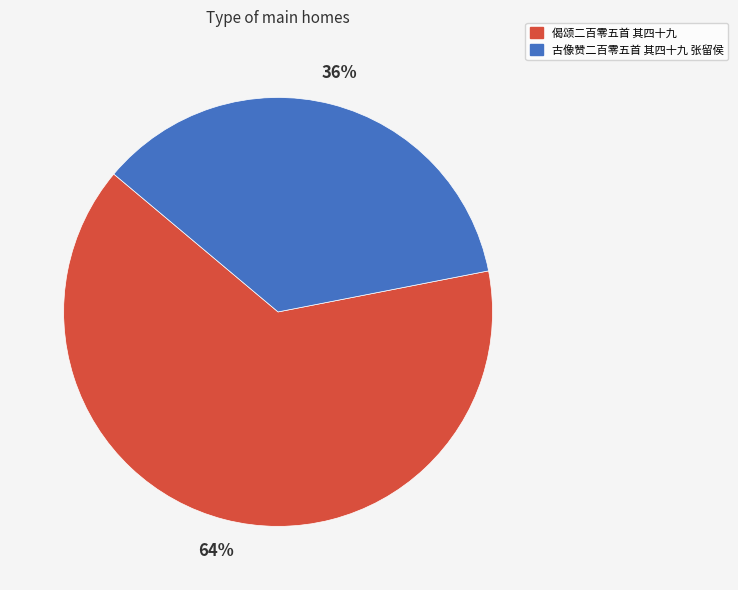

Is it true that 偈颂二百零五首 其四十九 is 64% of the pie?

True